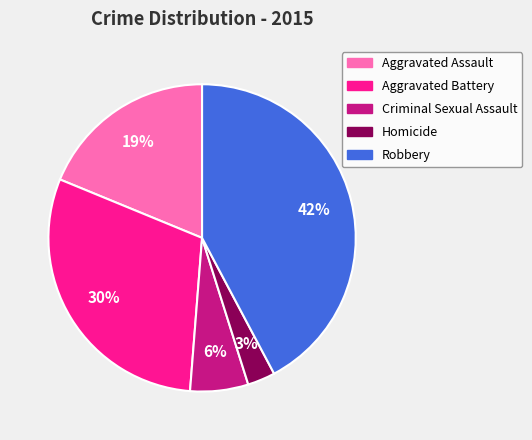

The Homicide slice represents 3% of the pie. True or false?

True